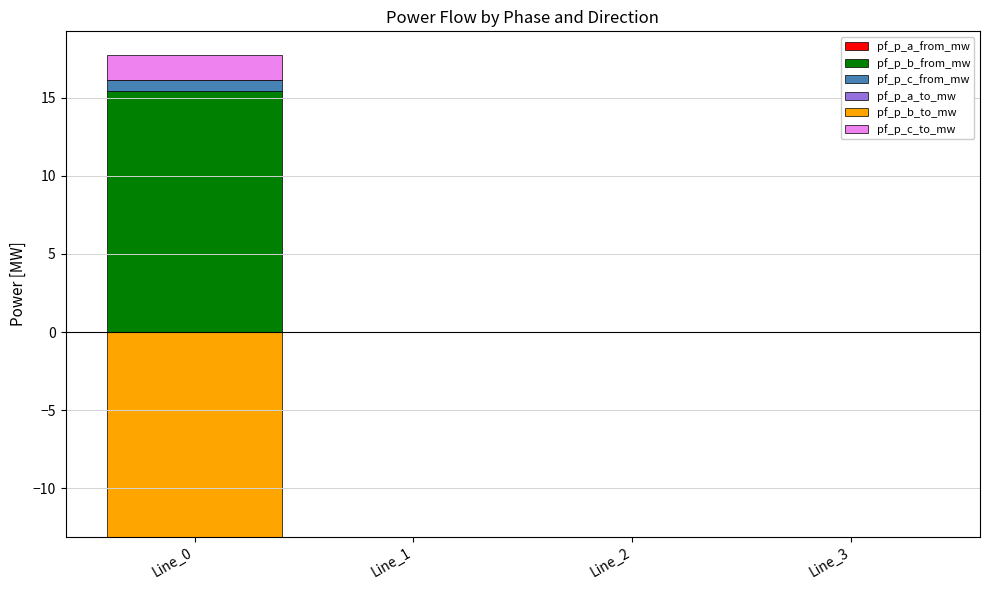

Which series has the largest total across all categories?

pf_p_b_from_mw